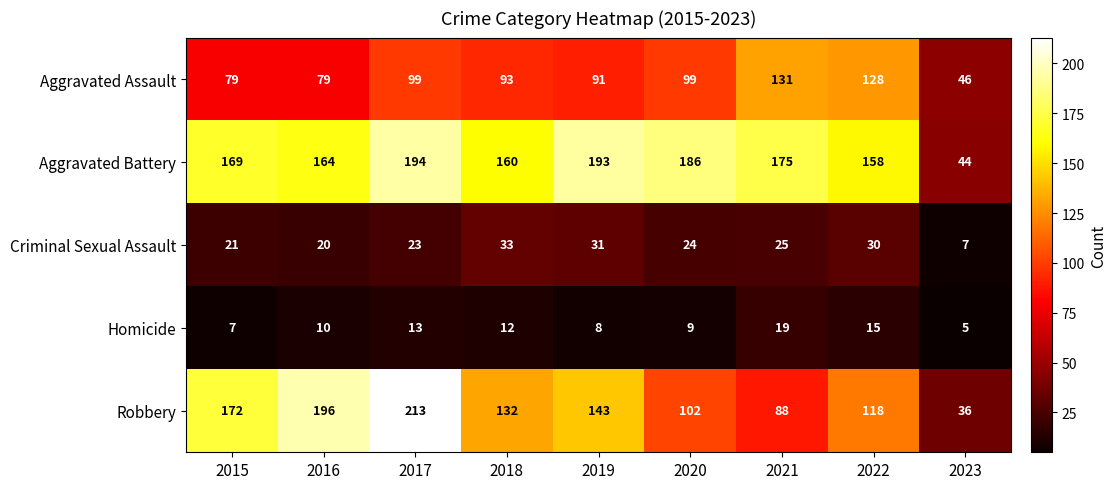

At which category does the chart reach its minimum across all series?

2023